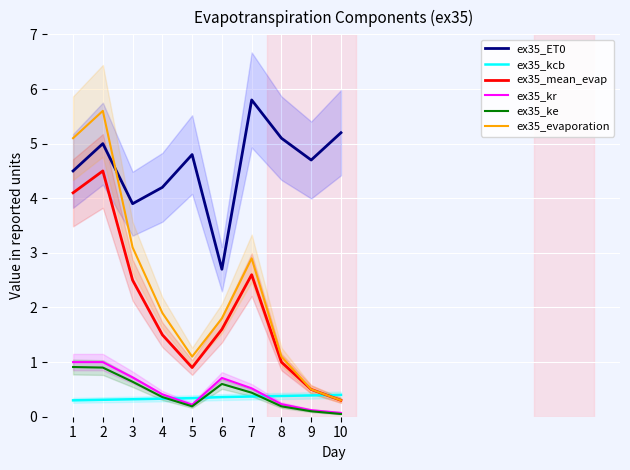

Is it true that ex35_ET0 equals 2.7 at 6?

True